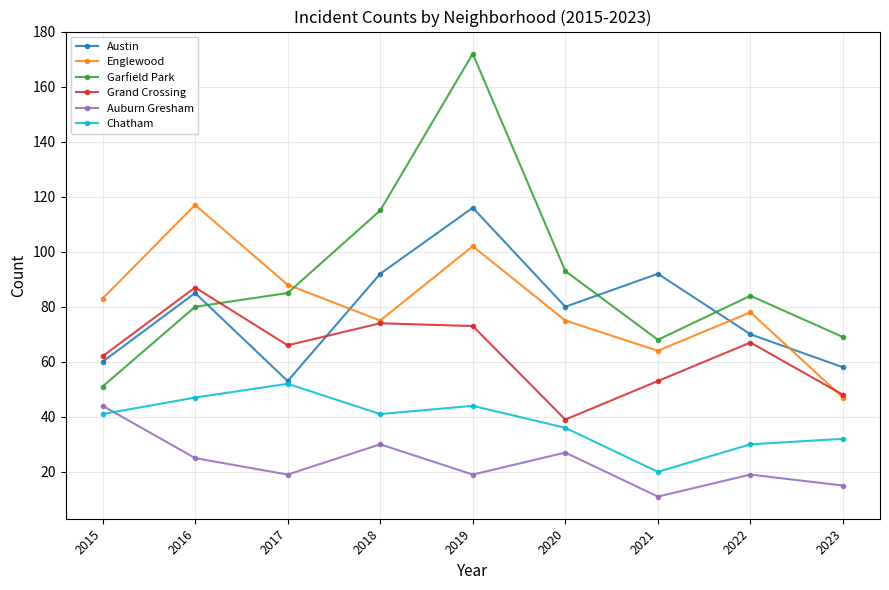

Where does the Garfield Park series first go above 84?

2017